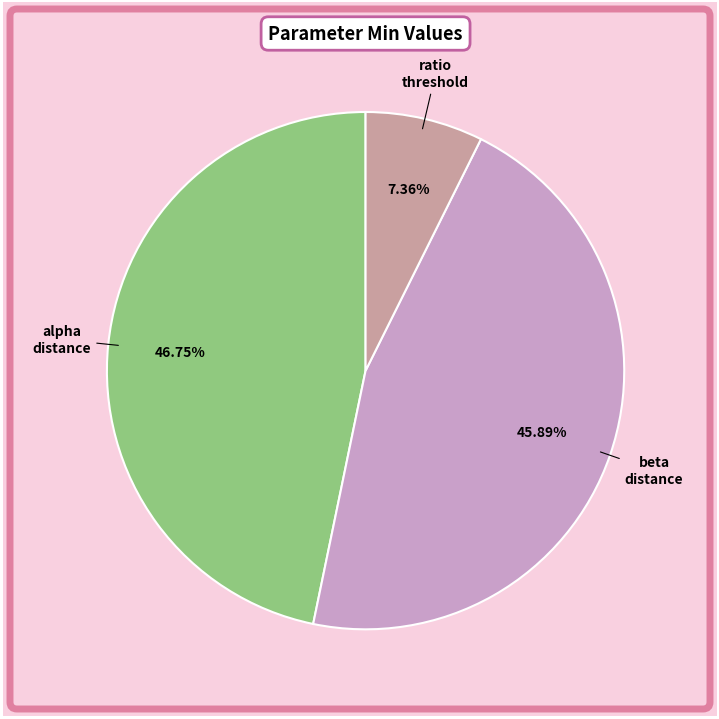

To the nearest percent, what is the average slice percentage?

33%